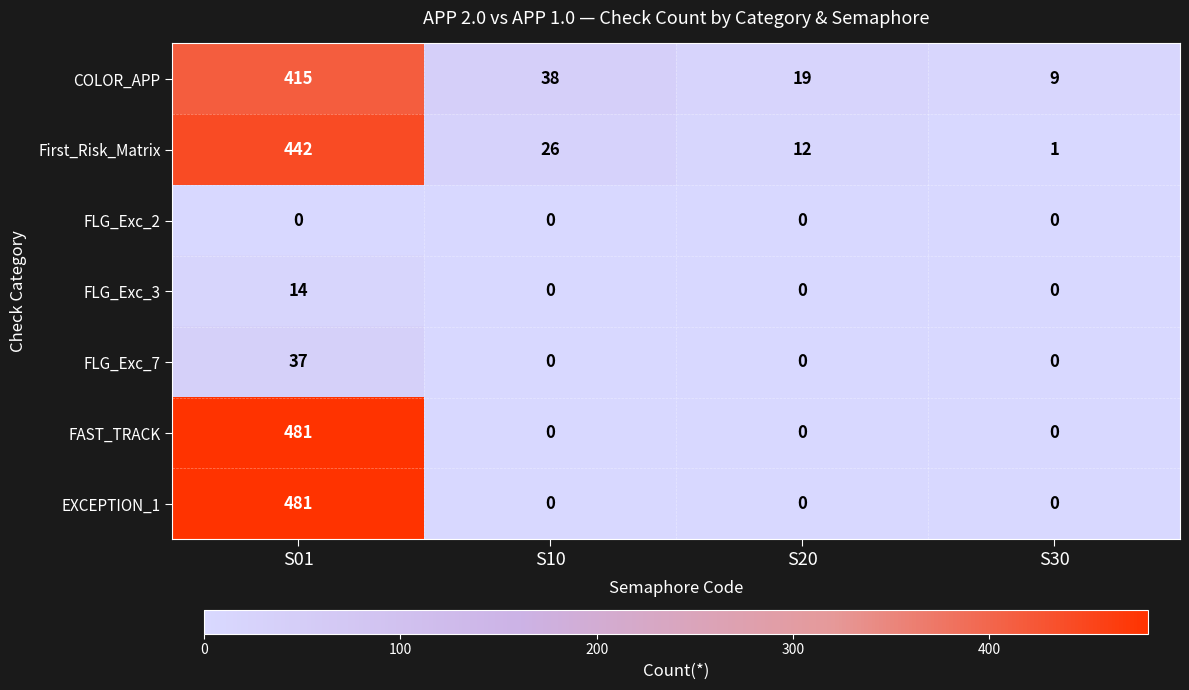

List the labels in order of COLOR_APP value, largest first.

S01, S10, S20, S30